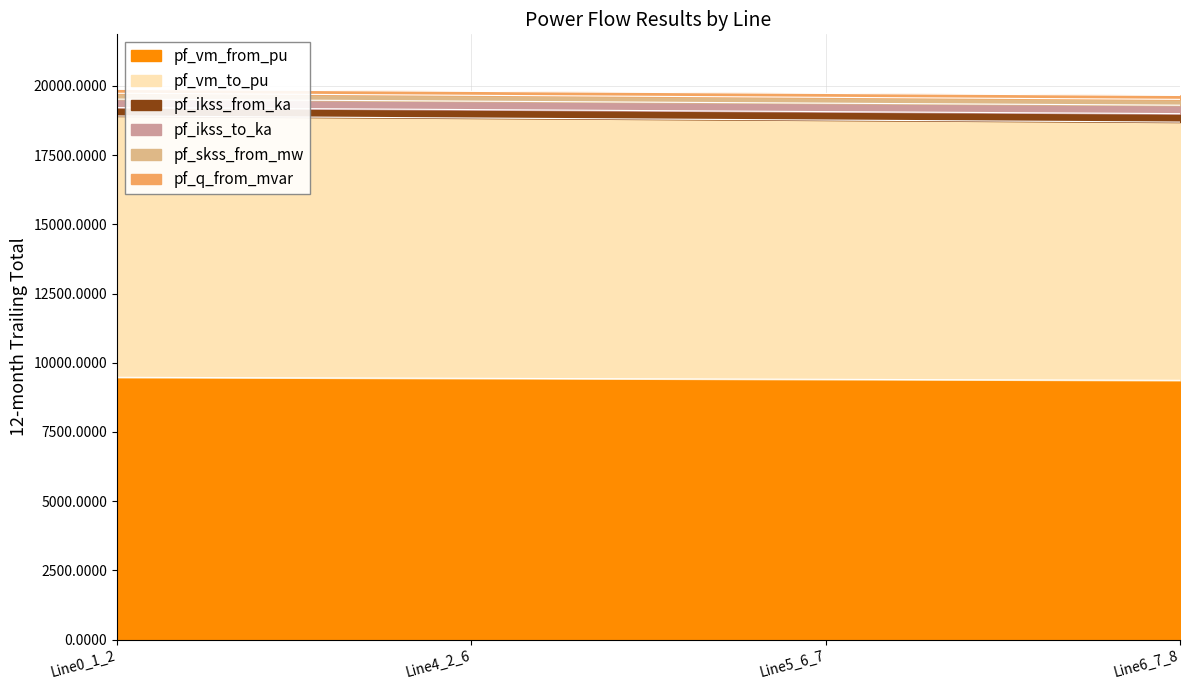

Does the chart display data point markers on the line(s)?

No